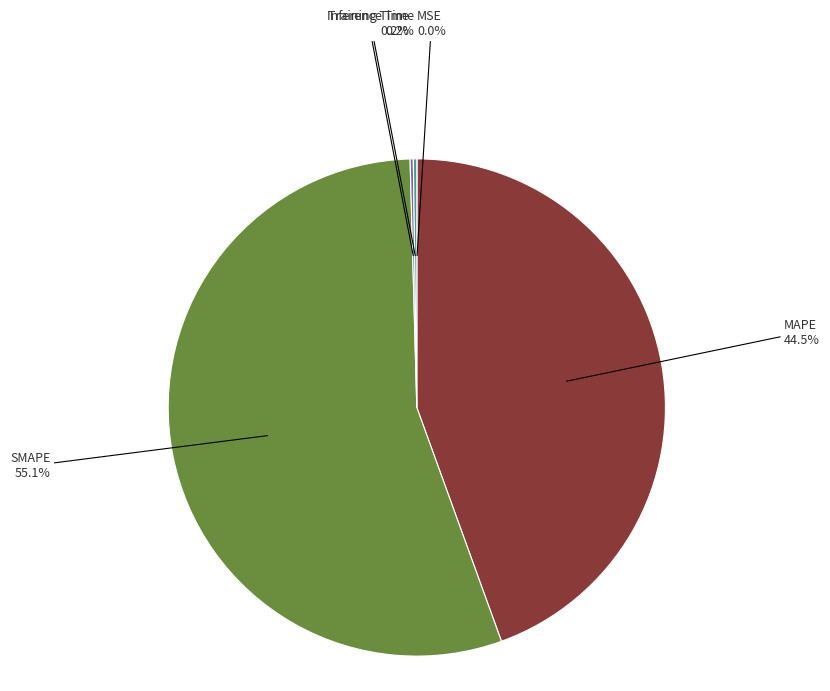

Is there any slice that represents more than half of the pie?

Yes